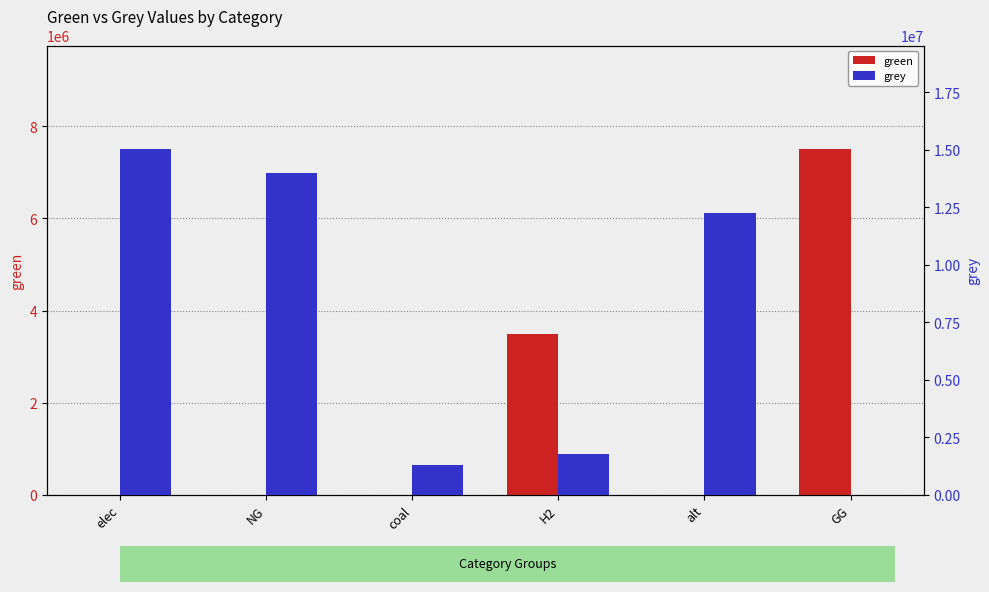

Rank the series by their maximum value, from lowest to highest.

green, grey